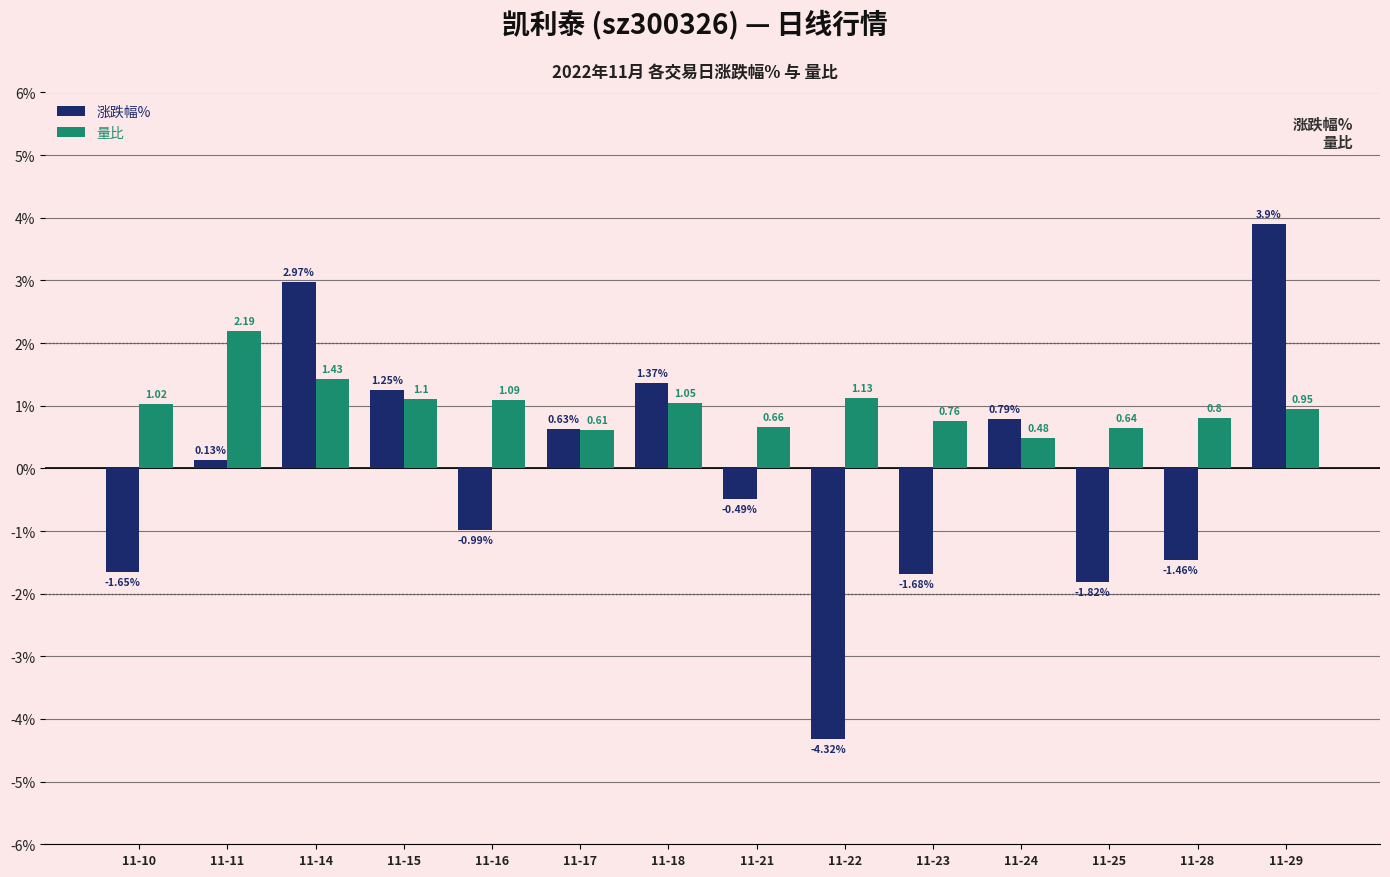

What is the average value of the 涨跌幅% series?

-0.1